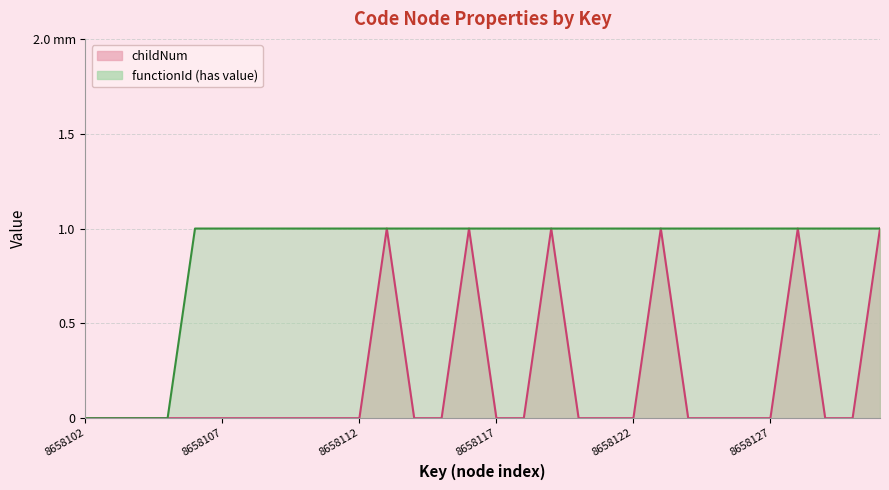

Count the values in the range 0 to 1.

30